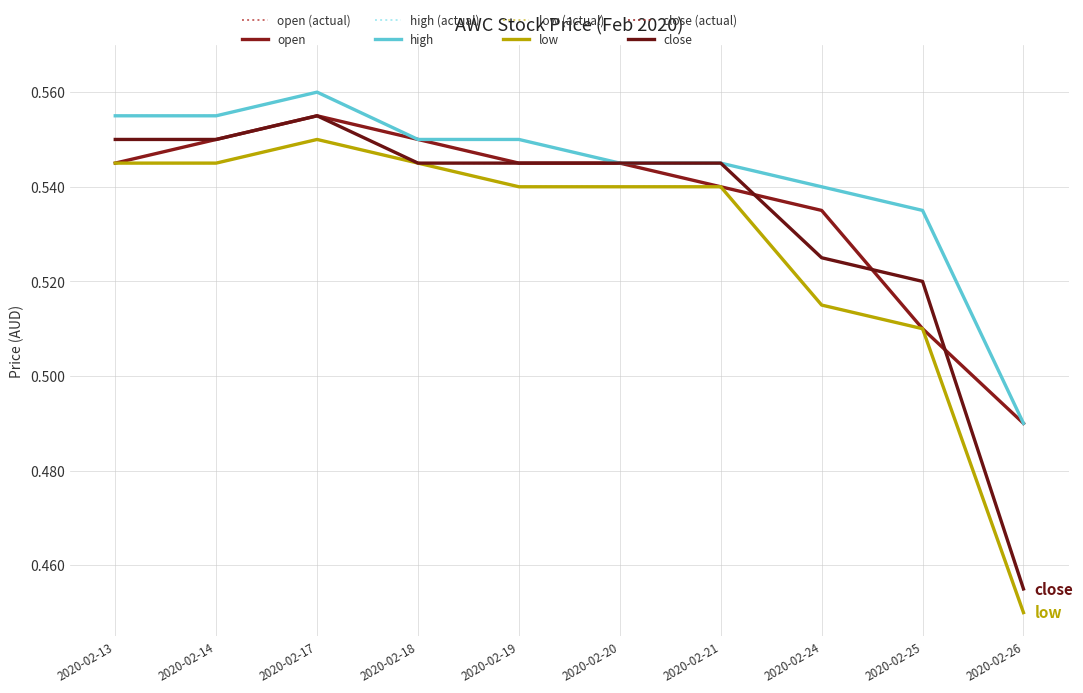

Which series has the largest total across all categories?

high